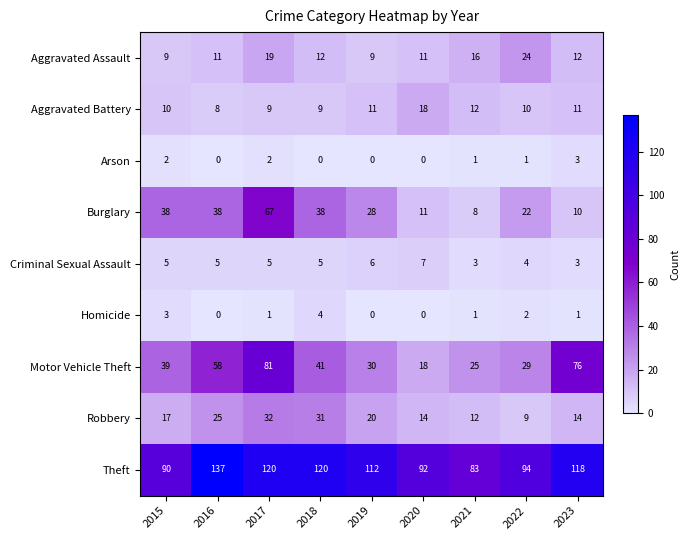

Count the number of data series in this chart.

9